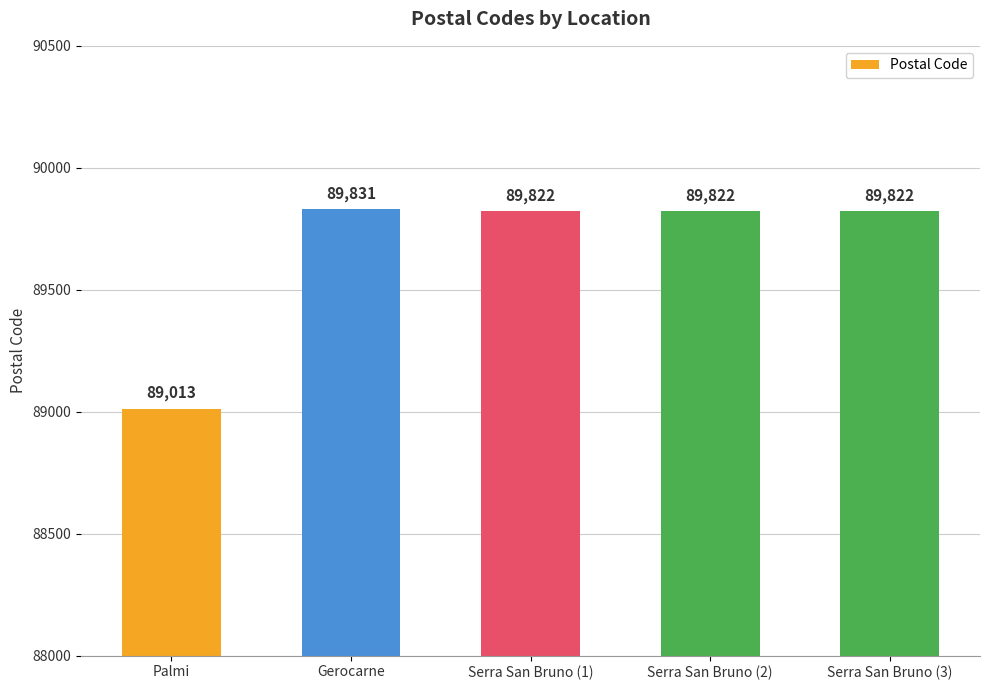

Where does the data first go above 89822?

Gerocarne